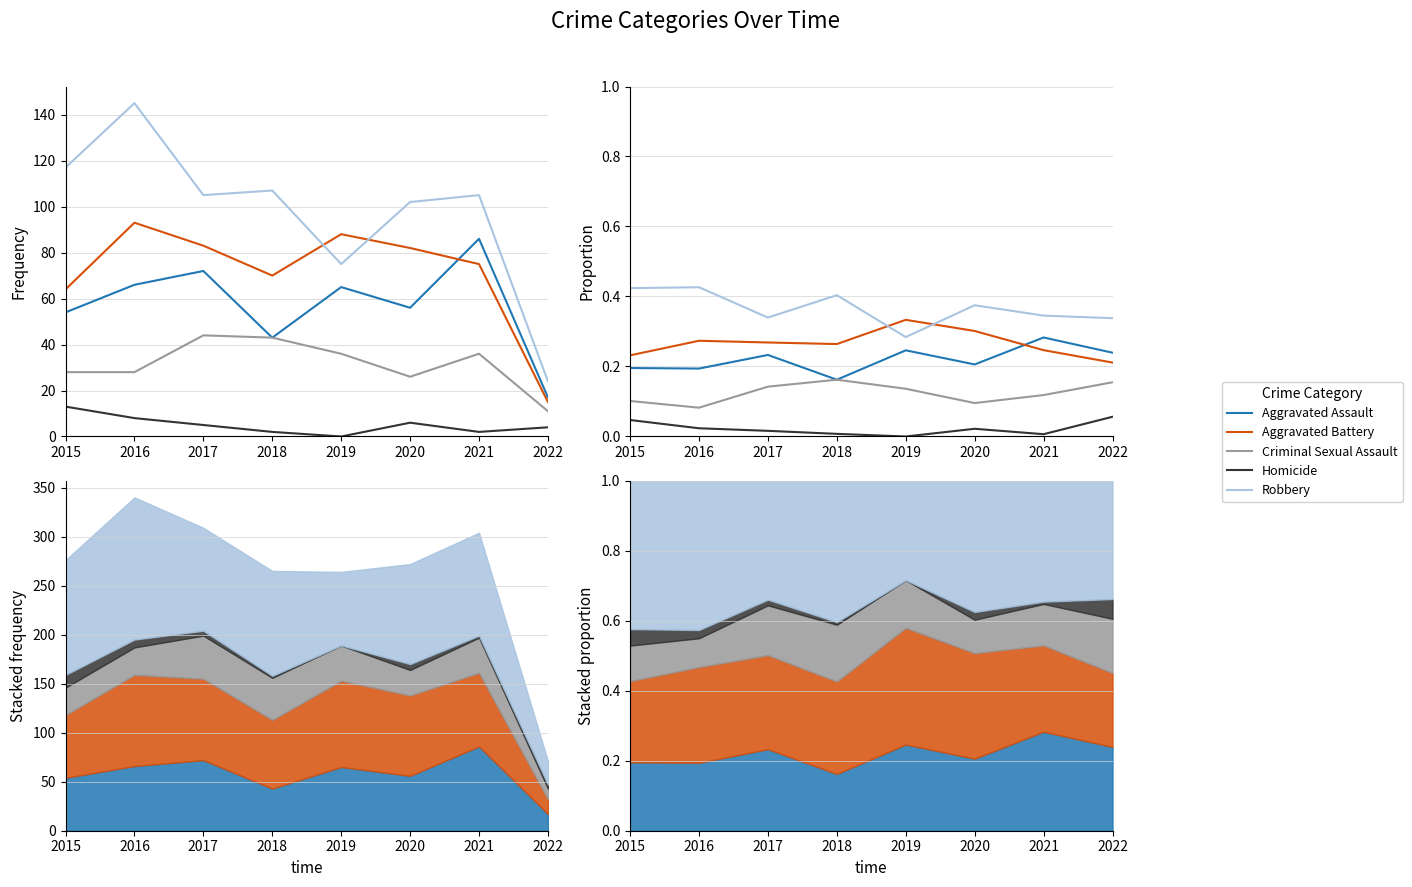

What is the highest value of the Criminal Sexual Assault series?

0.2